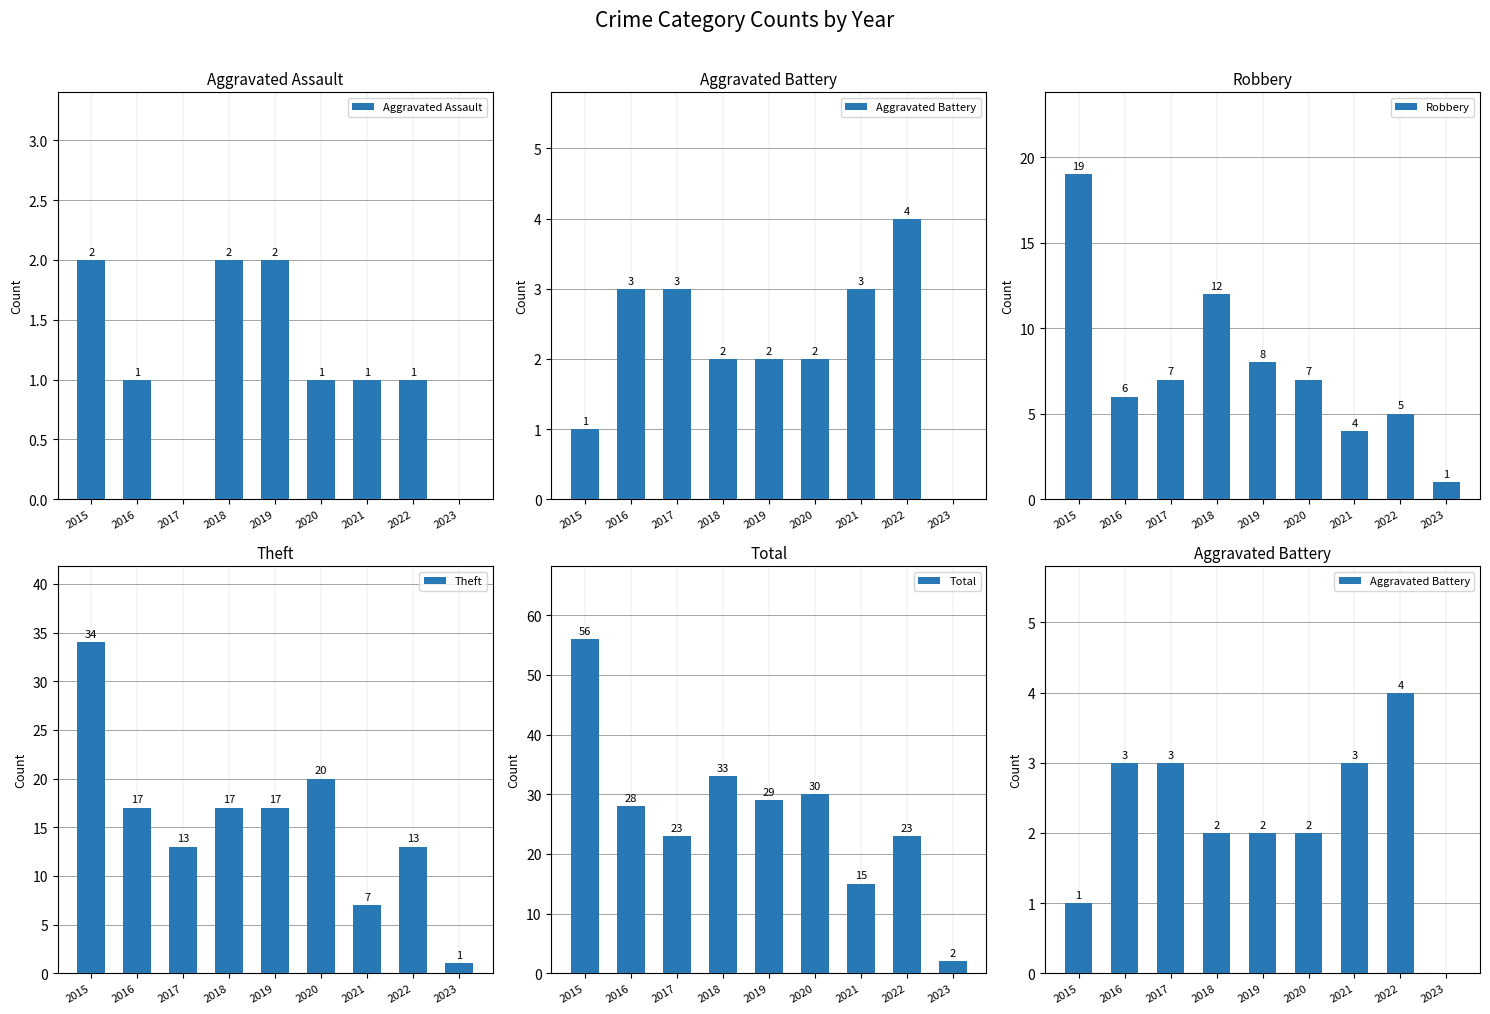

Reading right to left, what are all the values shown in this chart?

Aggravated Assault: 2023=0	2022=1	2021=1	2020=1	2019=2	2018=2	2017=0	2016=1	2015=2
Aggravated Battery: 2023=0	2022=4	2021=3	2020=2	2019=2	2018=2	2017=3	2016=3	2015=1
Robbery: 2023=1	2022=5	2021=4	2020=7	2019=8	2018=12	2017=7	2016=6	2015=19
Theft: 2023=1	2022=13	2021=7	2020=20	2019=17	2018=17	2017=13	2016=17	2015=34
Total: 2023=2	2022=23	2021=15	2020=30	2019=29	2018=33	2017=23	2016=28	2015=56